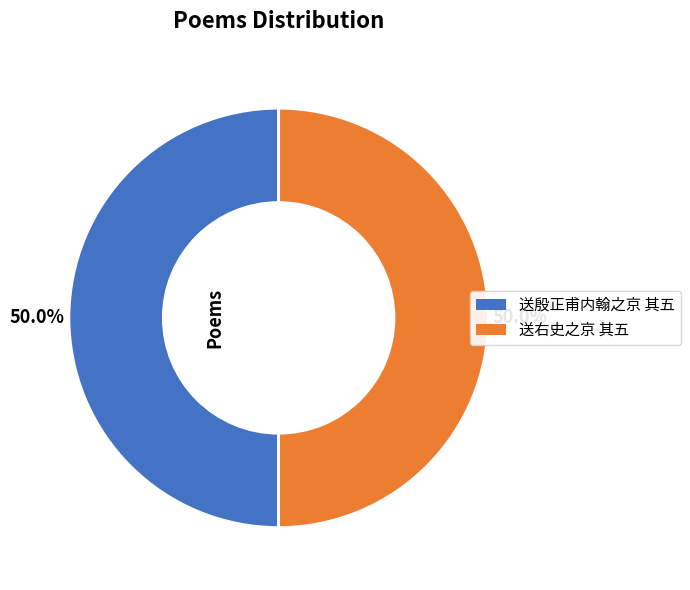

Approximately how many times larger is the value at 送右史之京 其五 compared to 送殷正甫内翰之京 其五?

1.0